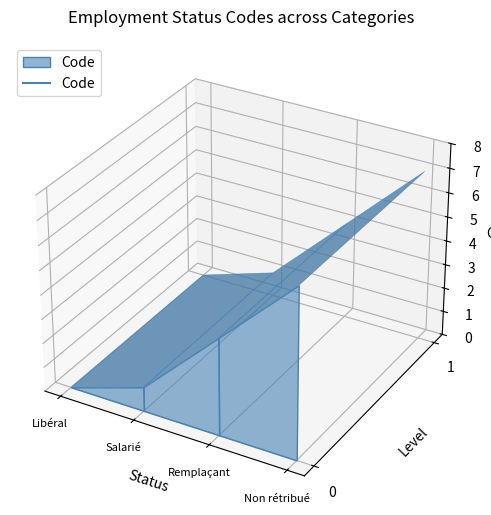

Count the number of categories in the chart.

4